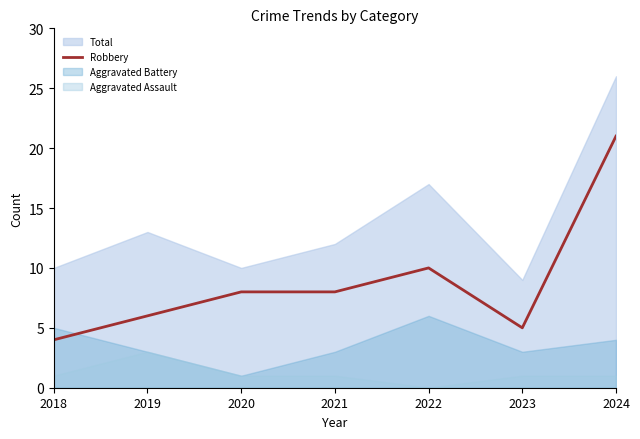

Reading left to right, extract all data points from this chart.

2018=4	2019=6	2020=8	2021=8	2022=10	2023=5	2024=21